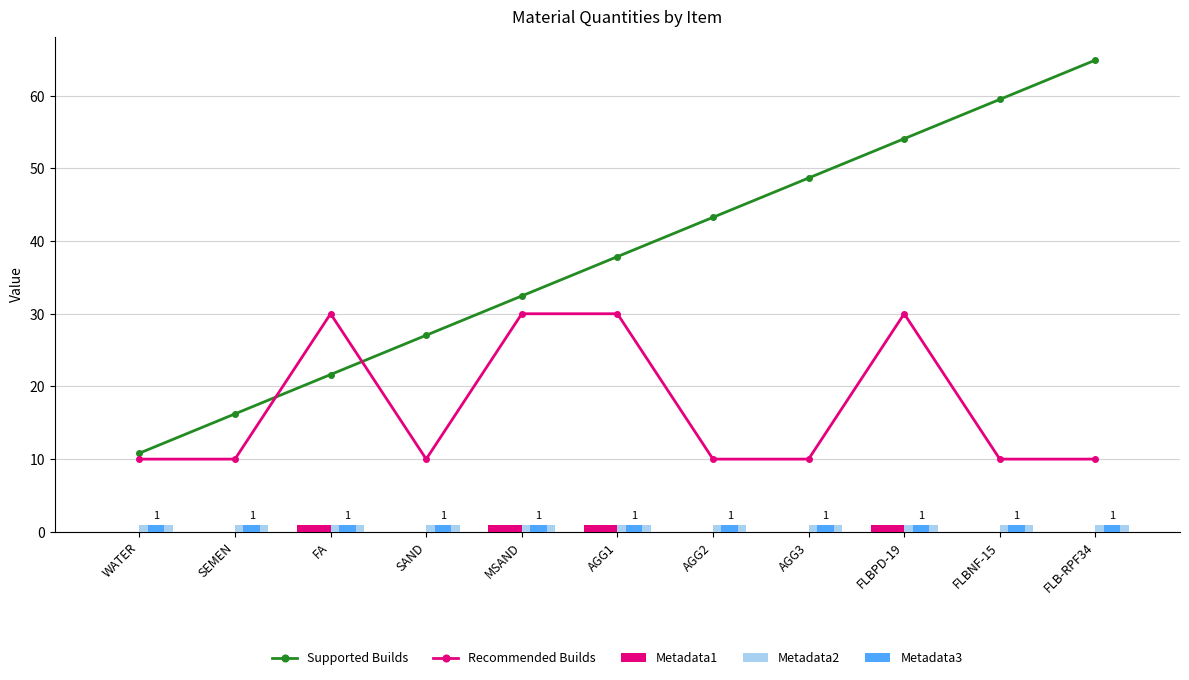

How many values in the Supported Builds series exceed 37?

6